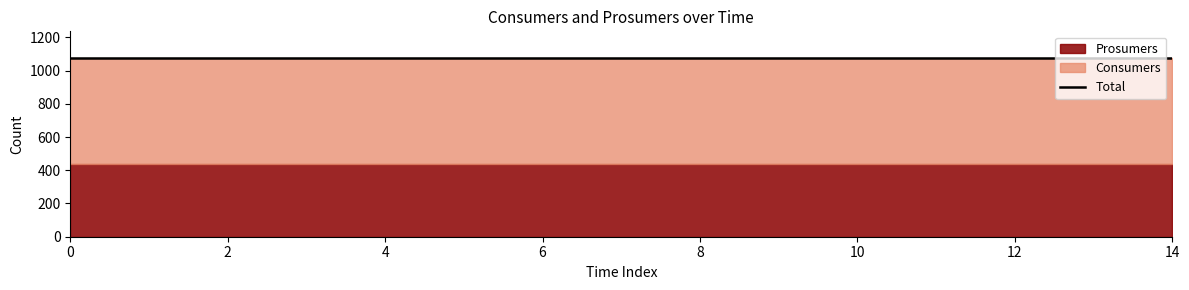

Does the chart display data point markers on the line(s)?

No